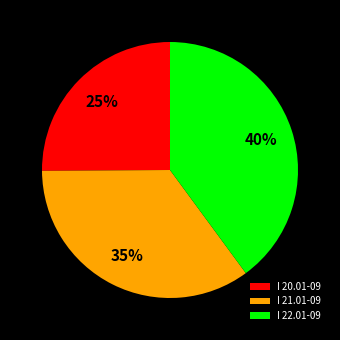

What percentage is the I 20.01-09 slice, to the nearest percent?

25%